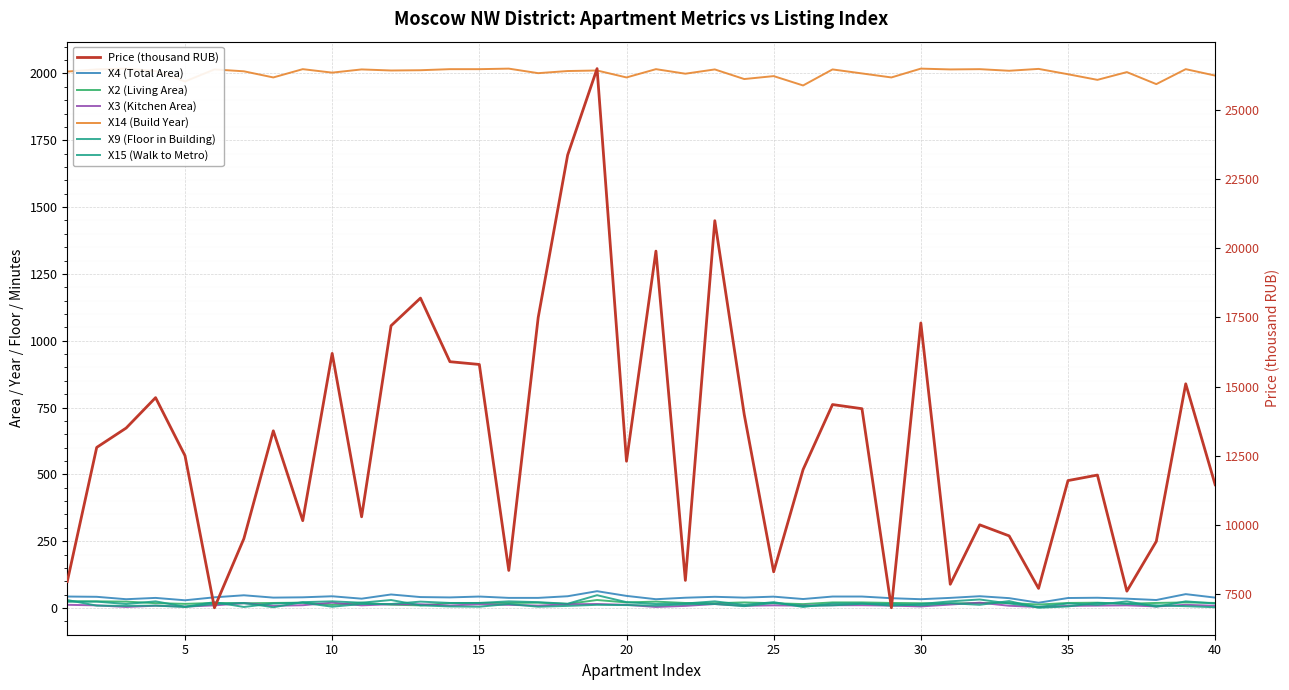

What is the value of the X9 (Floor in Building) point at the 37th from the left?

25.0